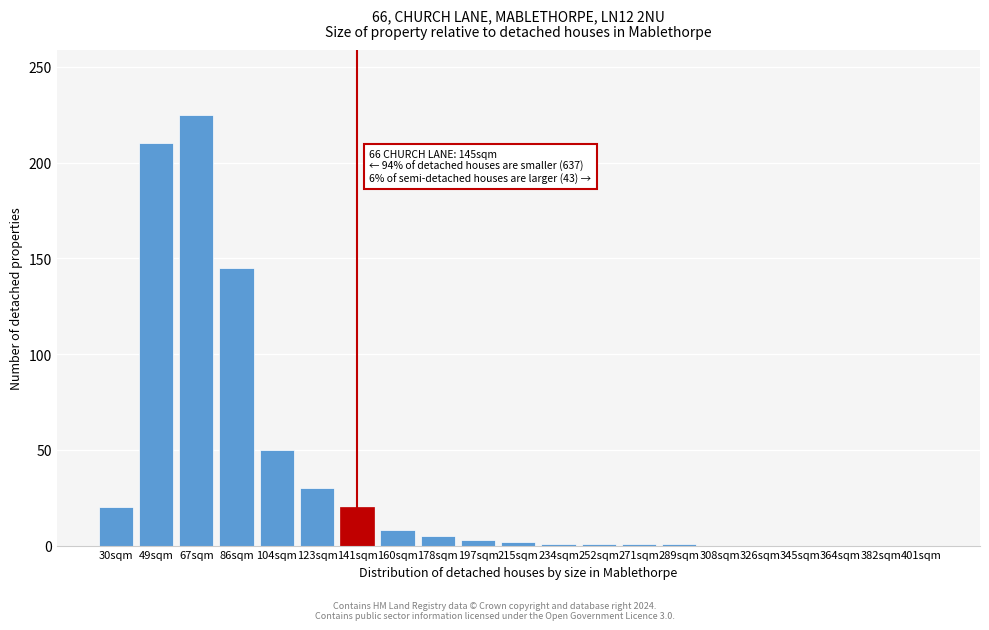

True or false: the data shows 3 at 197sqm.

True